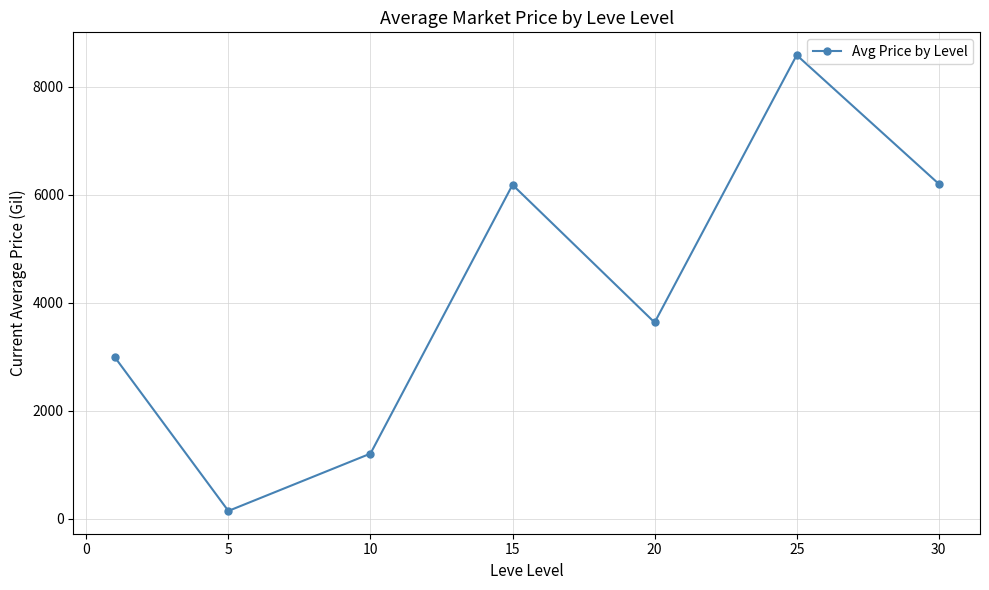

What is the maximum value shown in the chart?

8585.5